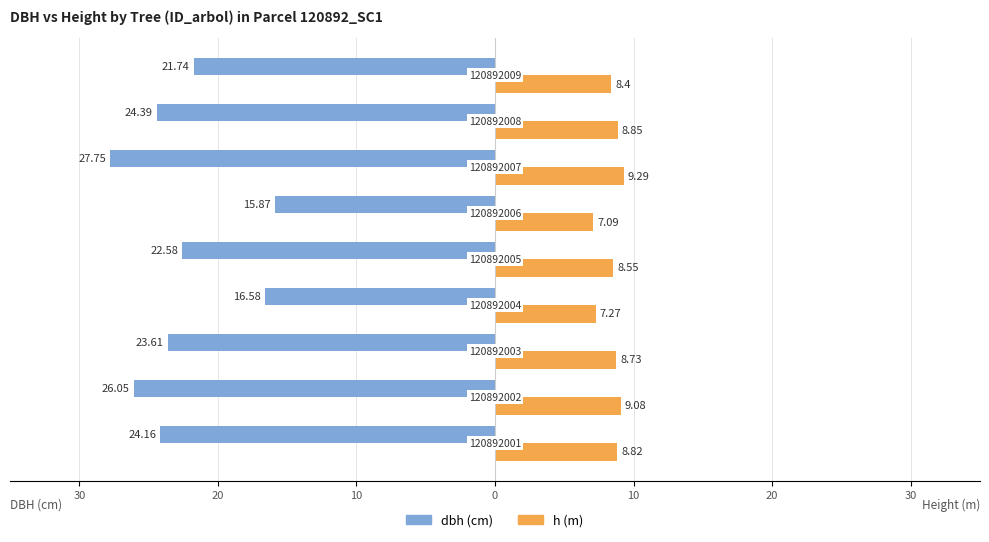

How many groups of bars are there?

9